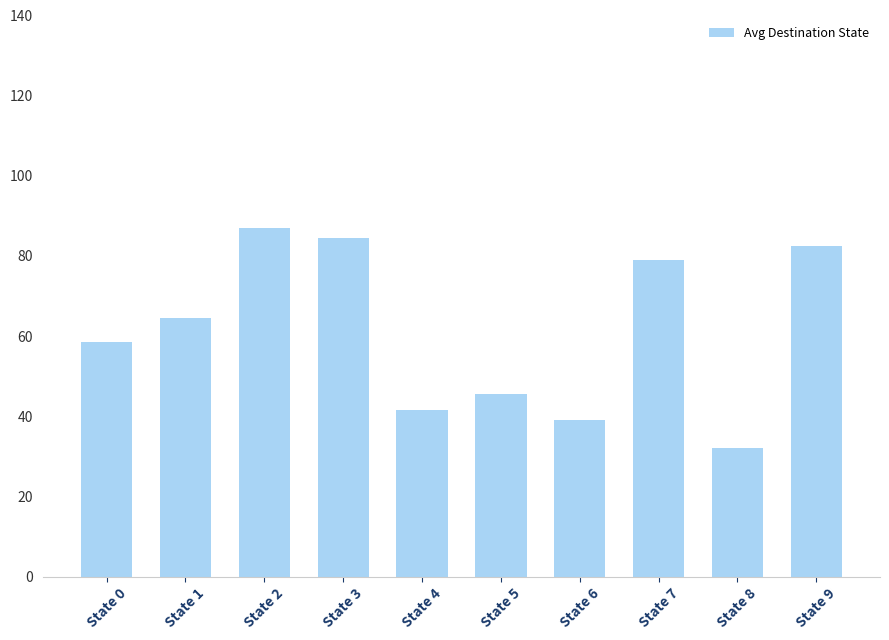

What is the difference between the values at State 3 and State 8?

52.5